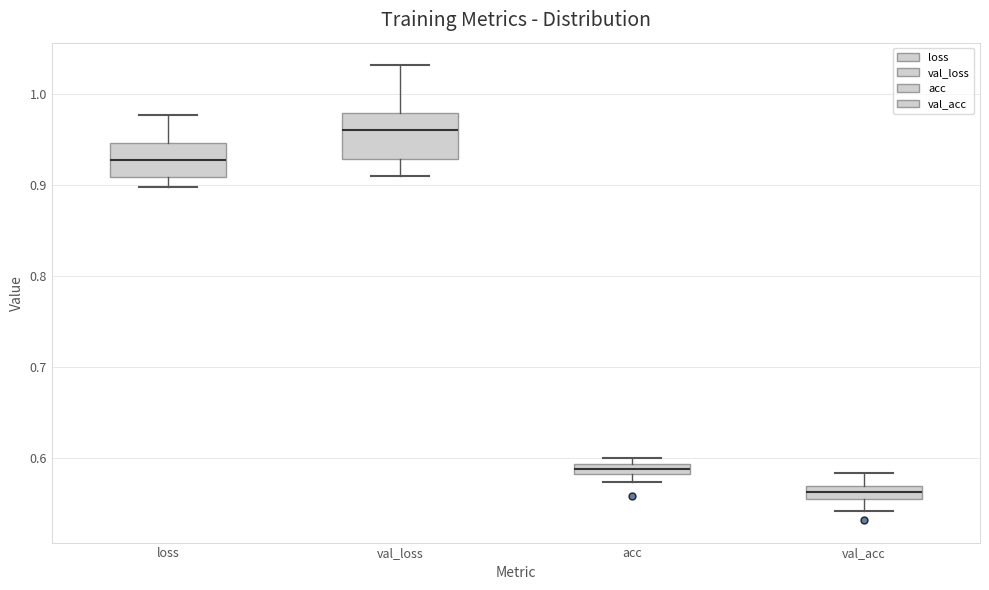

Which box is the tallest, from its lower edge to its upper edge?

val_loss